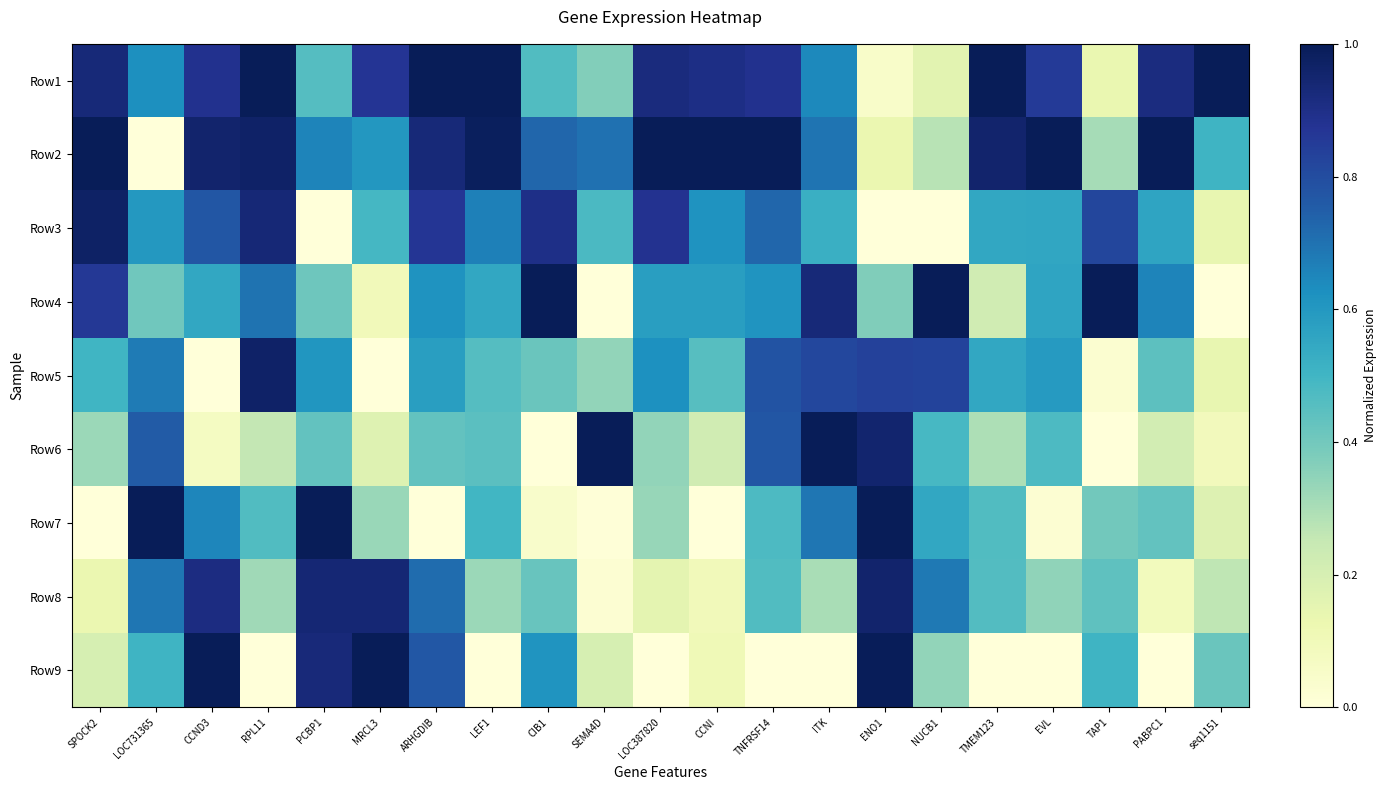

Reading left to right, transcribe all the data shown in this chart.

Row1: SPOCK2=0.9	LOC731365=0.6	CCND3=0.9	RPL11=1.0	PCBP1=0.5	MRCL3=0.9	ARHGDIB=1.0	LEF1=1.0	CIB1=0.5	SEMA4D=0.4	LOC387820=0.9	CCNI=0.9	TNFRSF14=0.9	ITK=0.6	ENO1=0.0	NUCB1=0.2	TMEM123=1.0	EVL=0.9	TAP1=0.1	PABPC1=0.9	seq1151=1.0
Row2: SPOCK2=1.0	LOC731365=0.0	CCND3=1.0	RPL11=1.0	PCBP1=0.7	MRCL3=0.6	ARHGDIB=0.9	LEF1=1.0	CIB1=0.7	SEMA4D=0.7	LOC387820=1.0	CCNI=1.0	TNFRSF14=1.0	ITK=0.7	ENO1=0.1	NUCB1=0.3	TMEM123=1.0	EVL=1.0	TAP1=0.3	PABPC1=1.0	seq1151=0.5
Row3: SPOCK2=1.0	LOC731365=0.6	CCND3=0.8	RPL11=0.9	PCBP1=0.0	MRCL3=0.5	ARHGDIB=0.9	LEF1=0.7	CIB1=0.9	SEMA4D=0.5	LOC387820=0.9	CCNI=0.6	TNFRSF14=0.7	ITK=0.5	ENO1=0.0	NUCB1=0.0	TMEM123=0.6	EVL=0.6	TAP1=0.8	PABPC1=0.6	seq1151=0.1
Row4: SPOCK2=0.9	LOC731365=0.4	CCND3=0.6	RPL11=0.7	PCBP1=0.4	MRCL3=0.1	ARHGDIB=0.6	LEF1=0.5	CIB1=1.0	SEMA4D=0.0	LOC387820=0.6	CCNI=0.6	TNFRSF14=0.6	ITK=0.9	ENO1=0.4	NUCB1=1.0	TMEM123=0.2	EVL=0.6	TAP1=1.0	PABPC1=0.7	seq1151=0.0
Row5: SPOCK2=0.5	LOC731365=0.7	CCND3=0.0	RPL11=1.0	PCBP1=0.6	MRCL3=0.0	ARHGDIB=0.6	LEF1=0.5	CIB1=0.4	SEMA4D=0.3	LOC387820=0.6	CCNI=0.5	TNFRSF14=0.8	ITK=0.8	ENO1=0.8	NUCB1=0.8	TMEM123=0.6	EVL=0.6	TAP1=0.0	PABPC1=0.4	seq1151=0.1
Row6: SPOCK2=0.3	LOC731365=0.8	CCND3=0.1	RPL11=0.3	PCBP1=0.4	MRCL3=0.2	ARHGDIB=0.4	LEF1=0.4	CIB1=0.0	SEMA4D=1.0	LOC387820=0.3	CCNI=0.2	TNFRSF14=0.8	ITK=1.0	ENO1=1.0	NUCB1=0.5	TMEM123=0.3	EVL=0.5	TAP1=0.0	PABPC1=0.2	seq1151=0.1
Row7: SPOCK2=0.0	LOC731365=1.0	CCND3=0.7	RPL11=0.5	PCBP1=1.0	MRCL3=0.3	ARHGDIB=0.0	LEF1=0.5	CIB1=0.0	SEMA4D=0.0	LOC387820=0.3	CCNI=0.0	TNFRSF14=0.5	ITK=0.7	ENO1=1.0	NUCB1=0.5	TMEM123=0.5	EVL=0.0	TAP1=0.4	PABPC1=0.4	seq1151=0.2
Row8: SPOCK2=0.1	LOC731365=0.7	CCND3=0.9	RPL11=0.3	PCBP1=0.9	MRCL3=0.9	ARHGDIB=0.7	LEF1=0.3	CIB1=0.4	SEMA4D=0.0	LOC387820=0.2	CCNI=0.1	TNFRSF14=0.5	ITK=0.3	ENO1=1.0	NUCB1=0.7	TMEM123=0.5	EVL=0.3	TAP1=0.4	PABPC1=0.1	seq1151=0.3
Row9: SPOCK2=0.2	LOC731365=0.5	CCND3=1.0	RPL11=0.0	PCBP1=0.9	MRCL3=1.0	ARHGDIB=0.8	LEF1=0.0	CIB1=0.6	SEMA4D=0.2	LOC387820=0.0	CCNI=0.1	TNFRSF14=0.0	ITK=0.0	ENO1=1.0	NUCB1=0.3	TMEM123=0.0	EVL=0.0	TAP1=0.5	PABPC1=0.0	seq1151=0.4